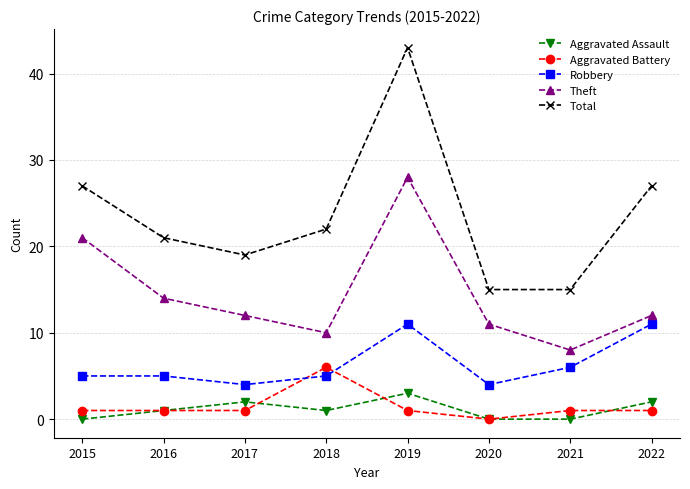

Where is the first local minimum for Aggravated Assault?

2018